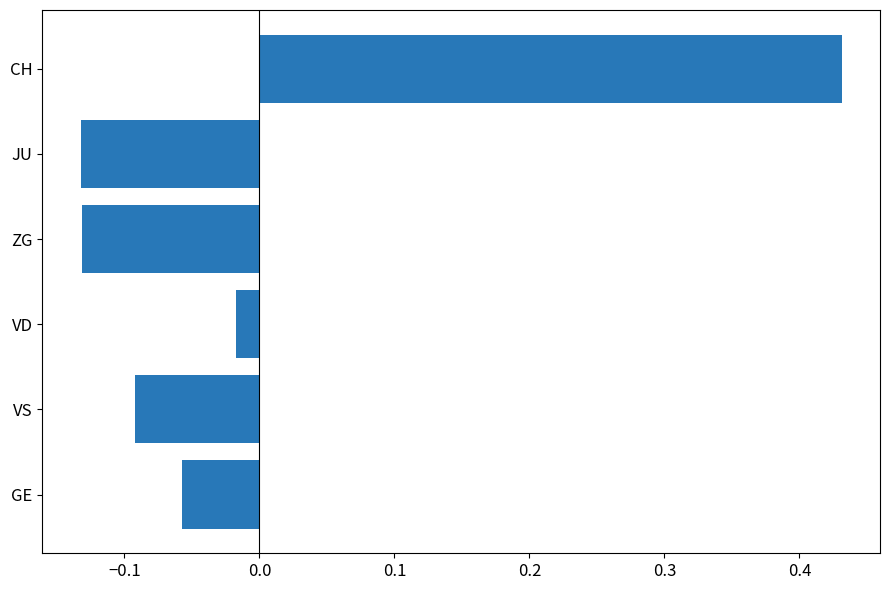

Where is the data nearest to the value 0?

VD